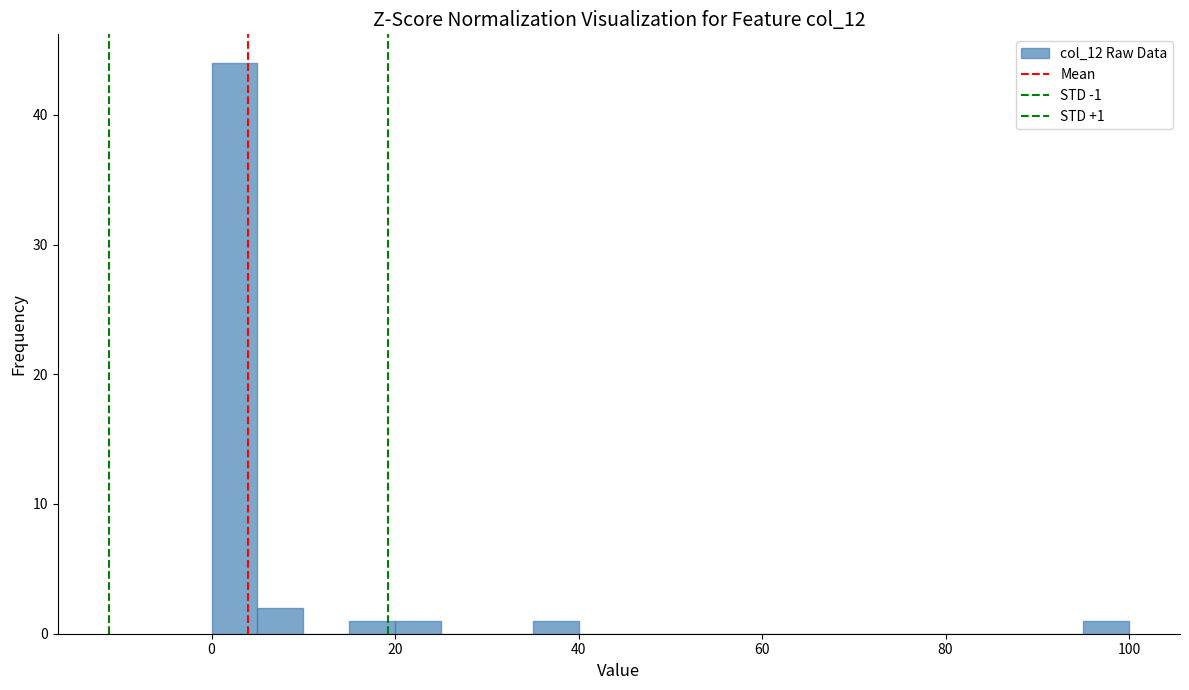

Read against the x-axis, roughly where is the centre of the tallest bar?

2